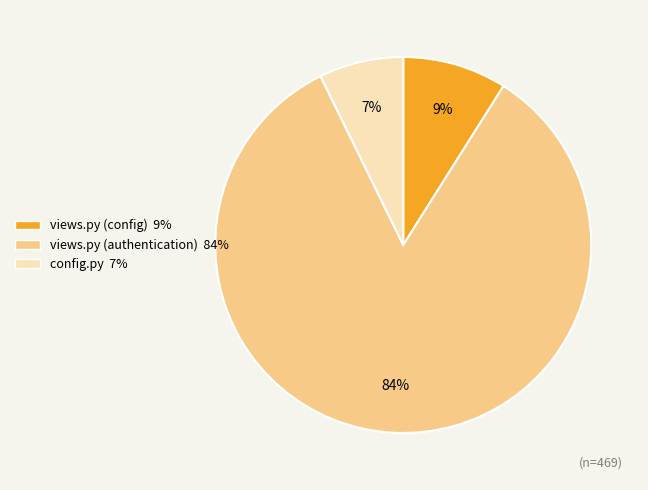

Is there a majority slice in this chart?

Yes